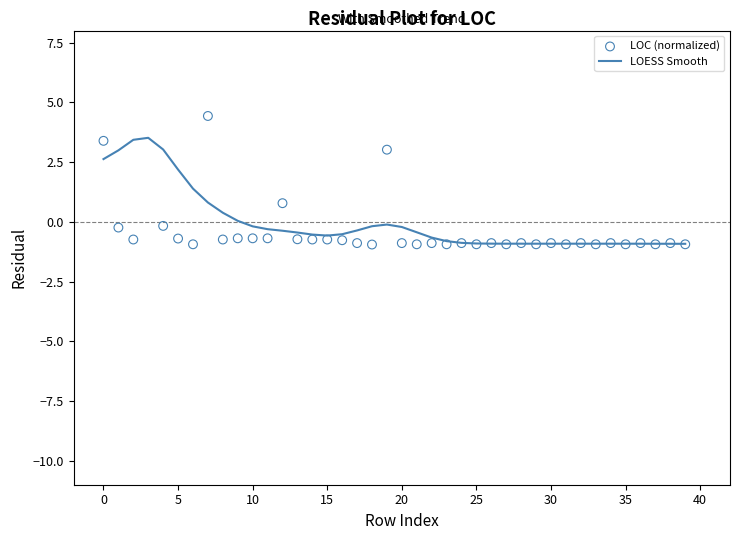

Which series contains the highest Y value?

LOC (normalized)